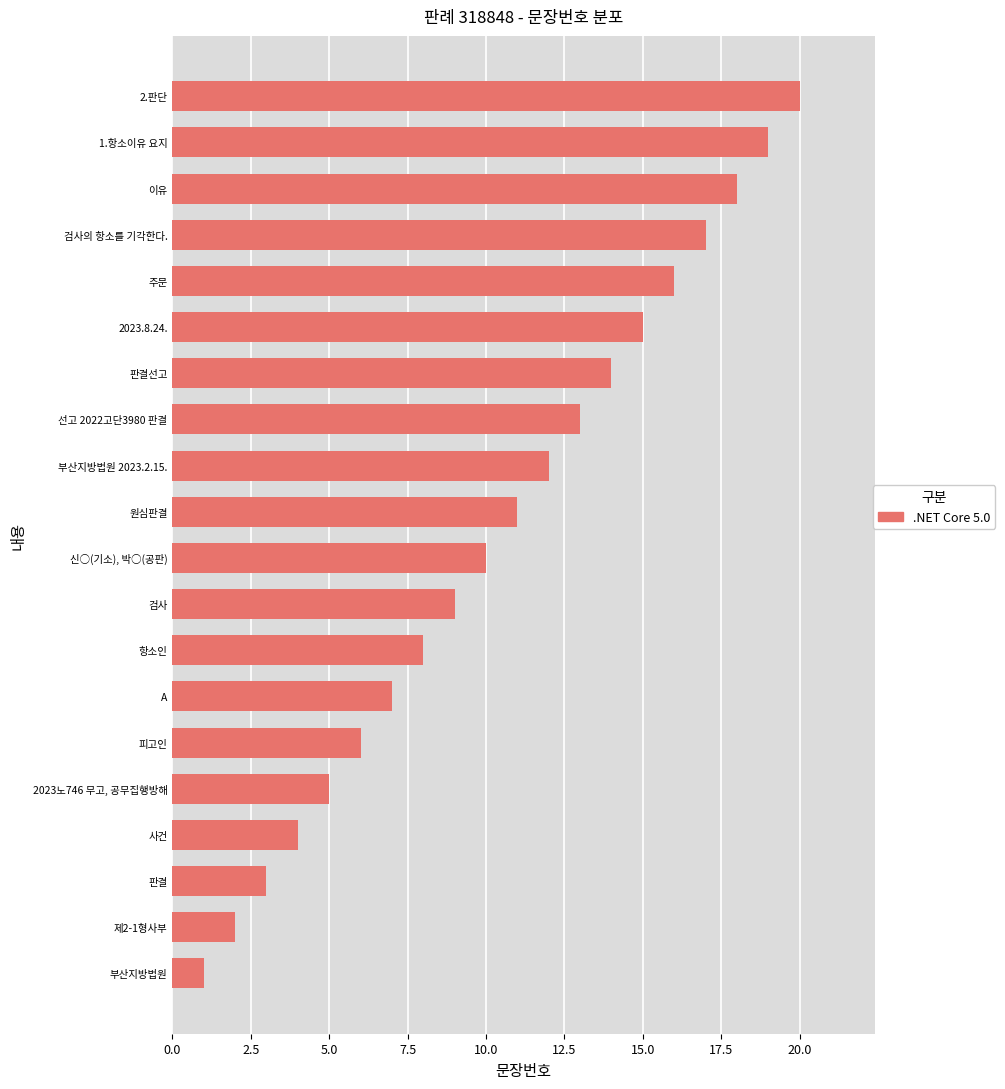

List the labels in order of value, smallest first.

부산지방법원, 제2-1형사부, 판결, 사건, 2023노746 무고, 공무집행방해, 피고인, A, 항소인, 검사, 신○(기소), 박○(공판), 원심판결, 부산지방법원 2023.2.15., 선고 2022고단3980 판결, 판결선고, 2023.8.24., 주문, 검사의 항소를 기각한다., 이유, 1.항소이유 요지, 2.판단